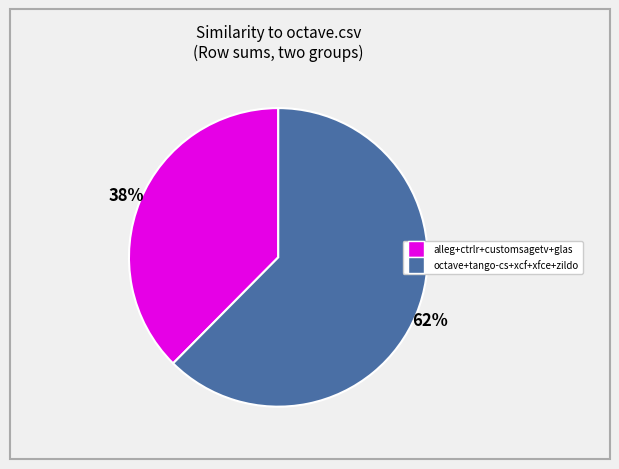

How many slices are in this pie chart?

2